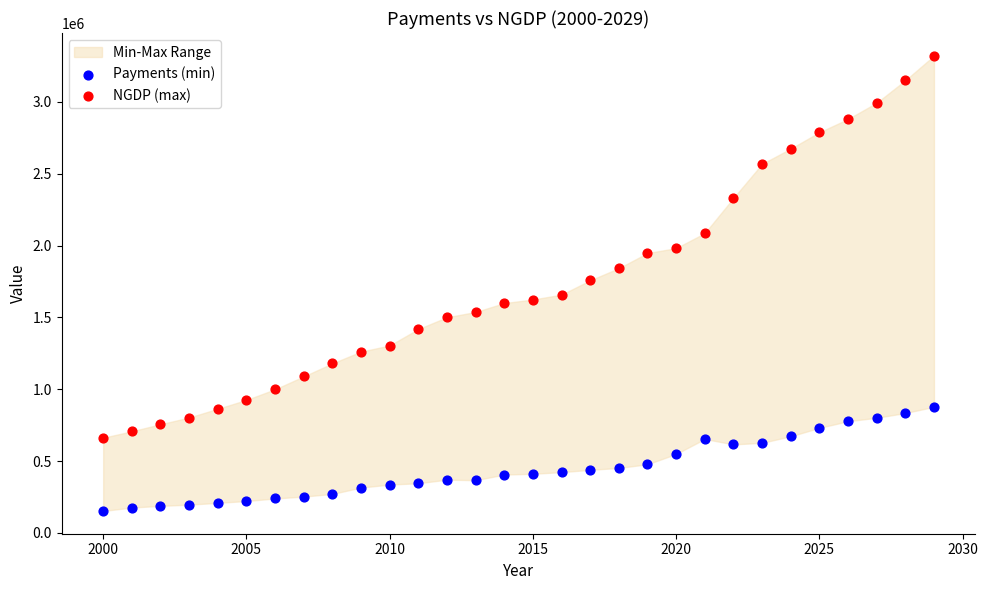

Across all data points, what is the range of Y values (max minus min)?

3166808